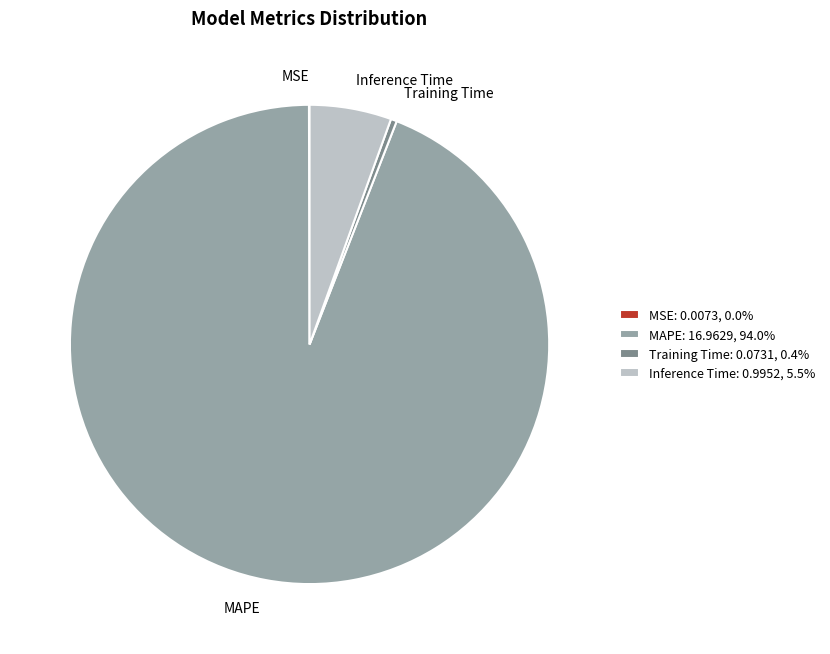

Between Inference Time and Training Time, which is larger?

Inference Time